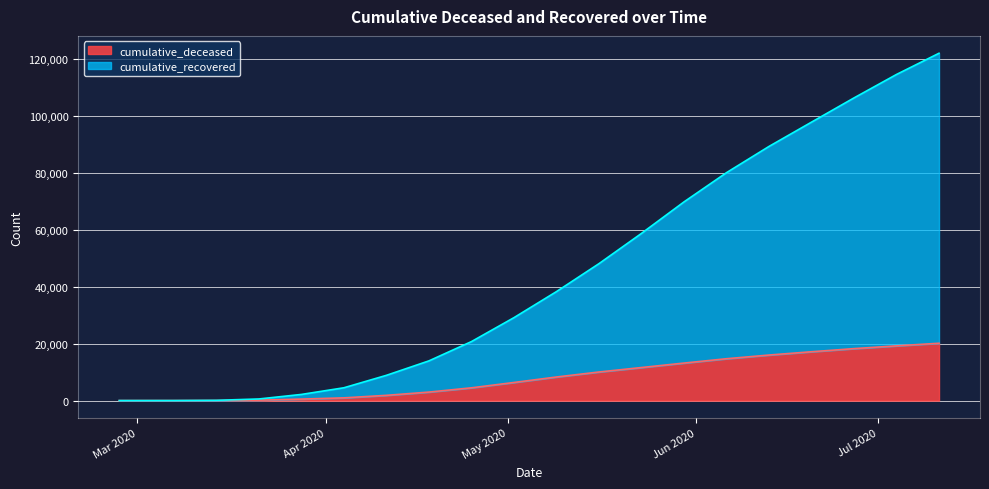

True or false: cumulative_recovered and cumulative_deceased cross at least once.

False